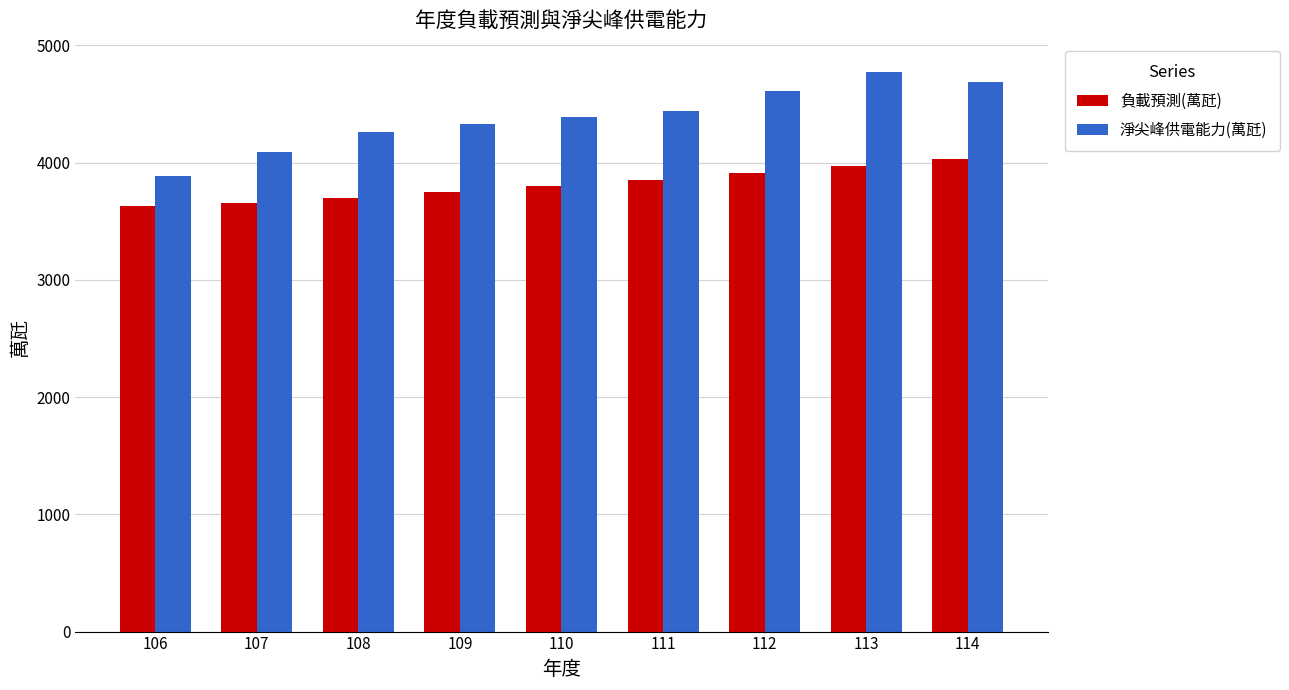

Which series has the largest total across all categories?

淨尖峰供電能力(萬瓩)